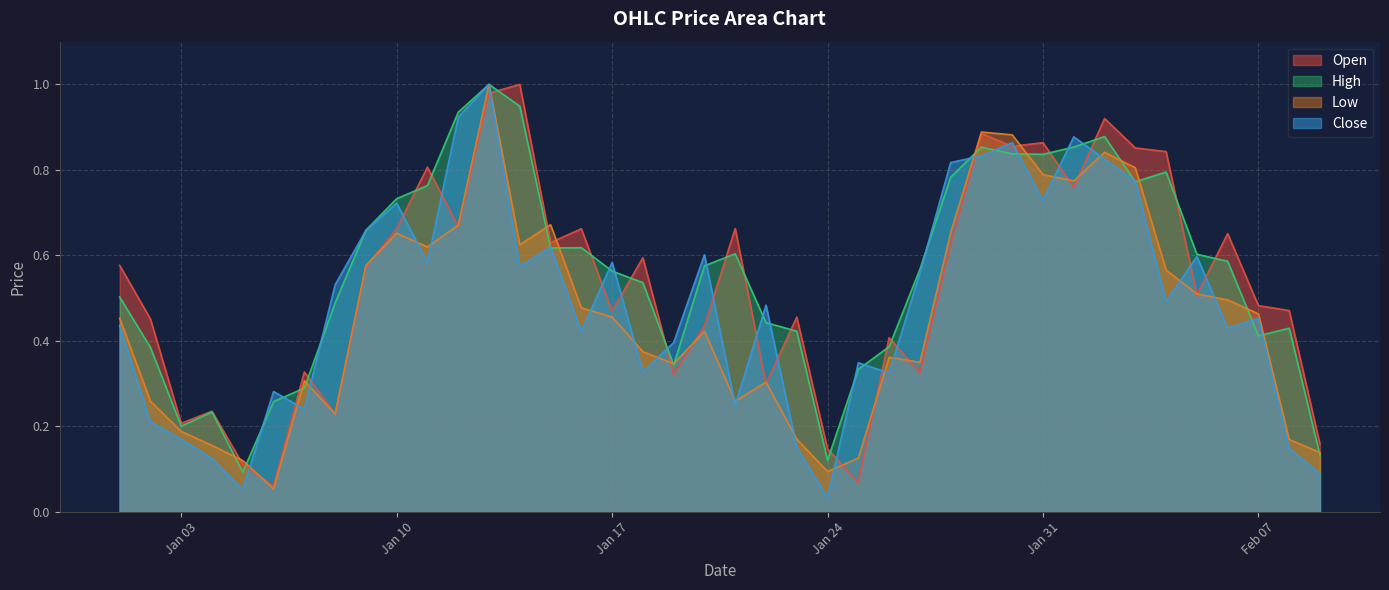

Does the chart have visible grid lines?

Yes